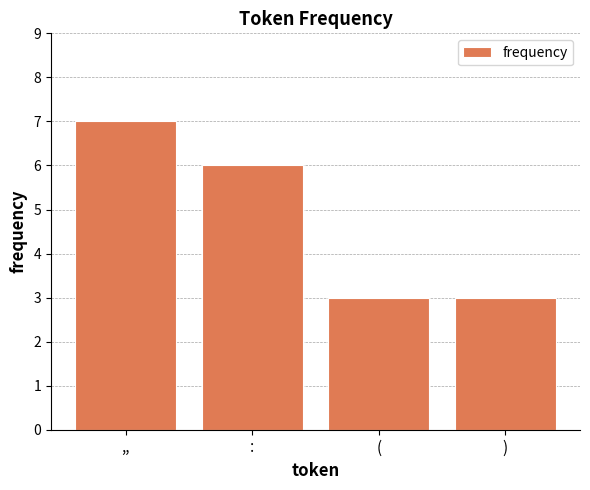

What is the average value?

5